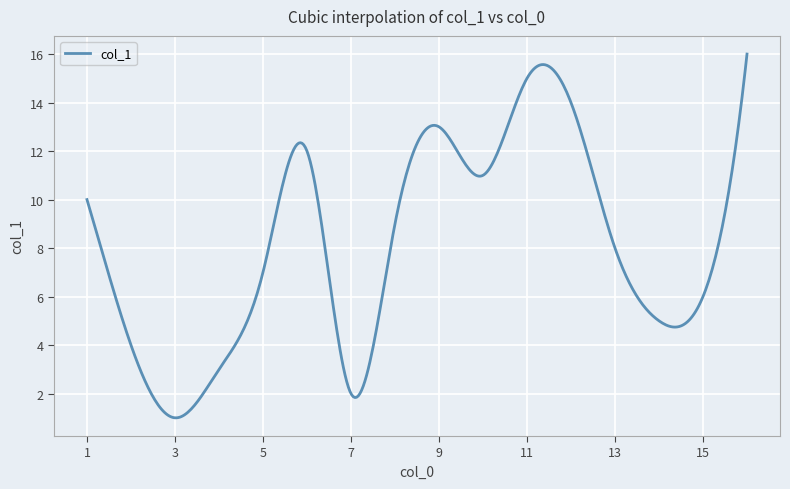

What is the greatest value displayed?

16.0